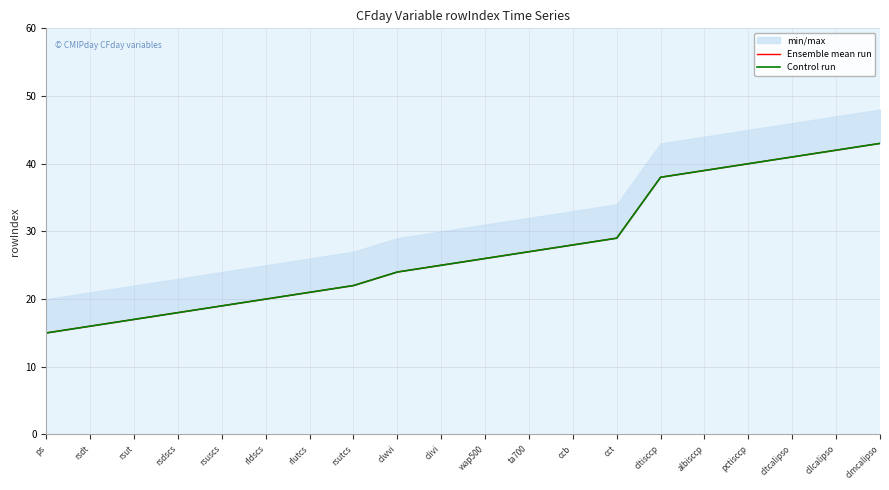

Count the number of categories in the chart.

20